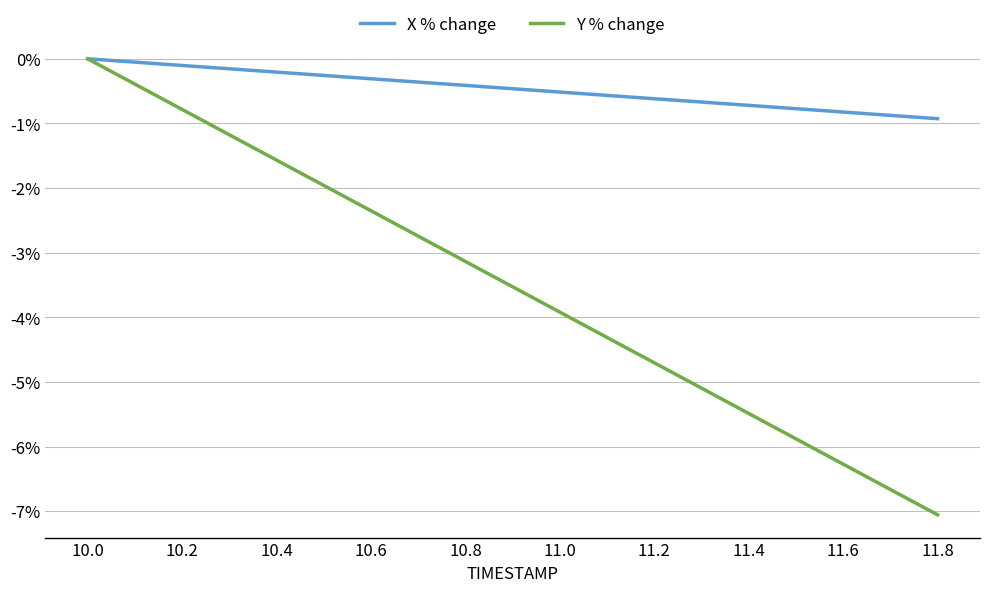

What is the difference between the Y % change values at 10.4 and 11.6?

4.7